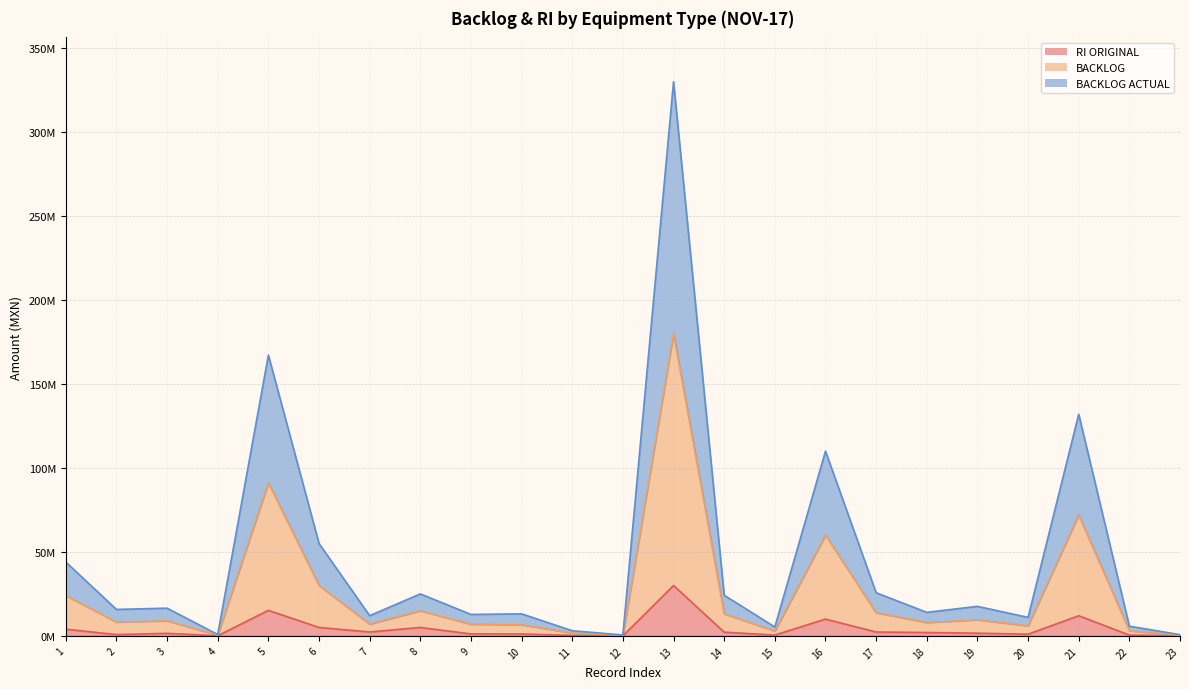

True or false: RI ORIGINAL and BACKLOG ACTUAL cross at least once.

False